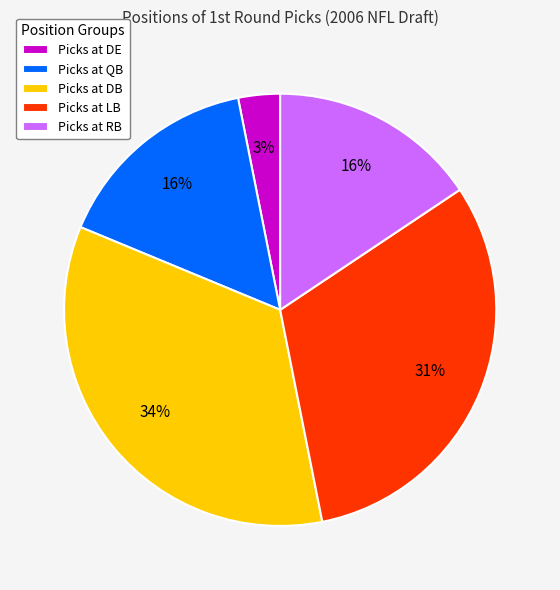

Is it true that Picks at QB is 10% of the pie?

False